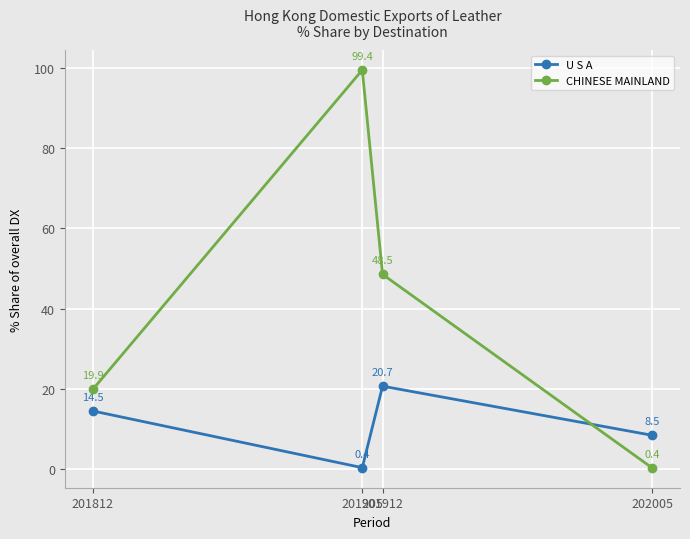

Is this an area chart (filled region under the line)?

No